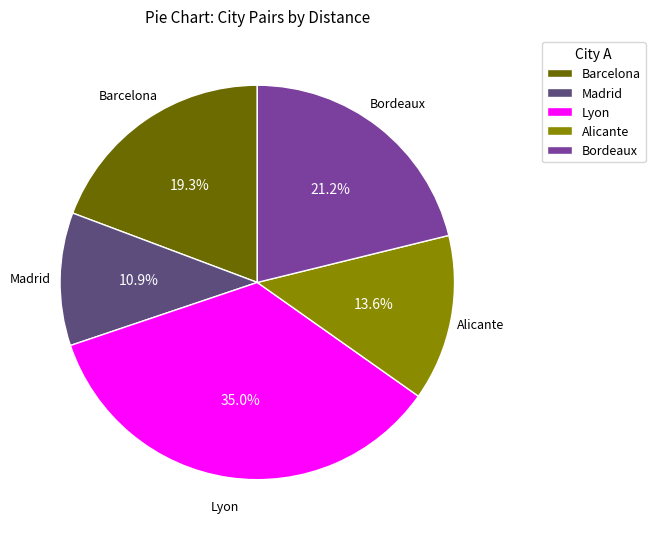

What percentage is NOT represented by Madrid?

89.1%